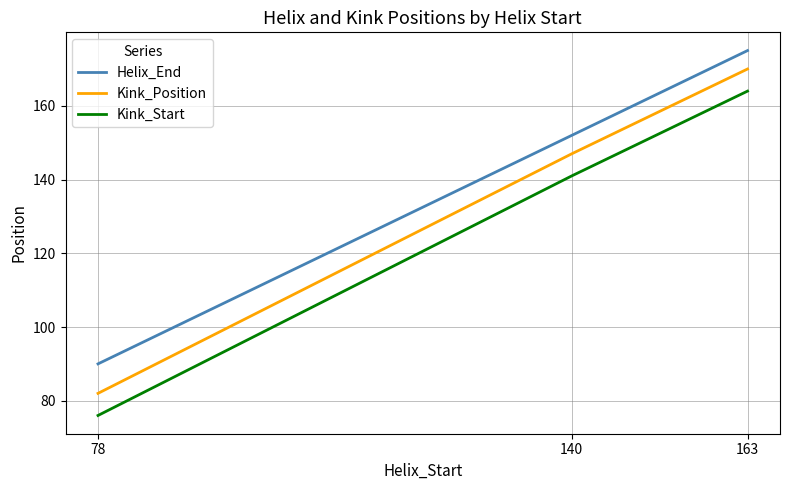

What is the minimum value shown in the chart?

76